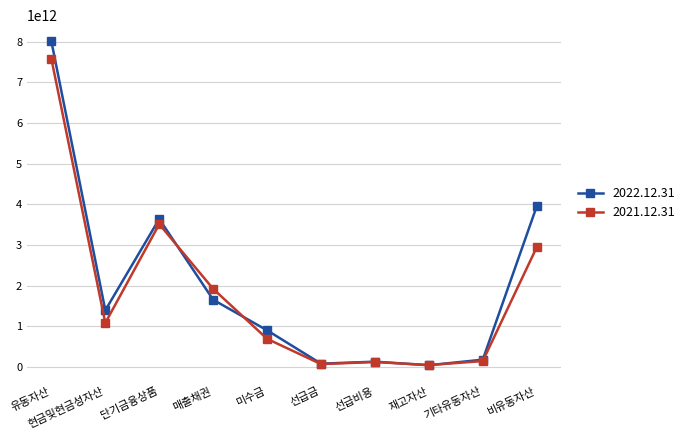

Is the value of 2021.12.31 at 유동자산 greater than the value of 2022.12.31 at 선급비용?

Yes